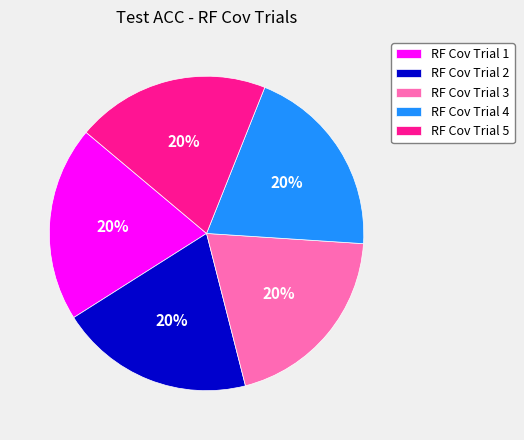

Do RF Cov Trial 5 and RF Cov Trial 2 together represent more than half of the pie?

No